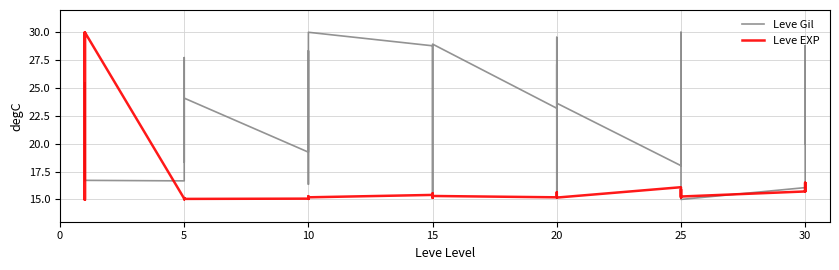

Reading left to right, extract all data points from this chart.

Leve Gil: 20.0	25.5	16.7	17.4	25.5	16.7	16.7	27.7	27.0	18.3	22.4	24.1	19.2	28.3	26.8	21.5	16.4	30.0	28.8	15.6	17.6	27.0	28.8	28.9	23.2	27.1	15.2	16.8	29.5	23.6	18.0	20.9	25.0	30.0	20.9	15.0	16.1	28.8	20.0	23.5
Leve EXP: 15.0	15.0	30.0	15.0	15.0	30.0	15.1	15.1	15.0	15.1	15.0	15.0	15.1	15.1	15.0	15.2	15.3	15.2	15.4	15.3	15.1	15.5	15.4	15.3	15.2	15.4	15.6	15.4	15.3	15.2	16.1	15.8	15.2	15.9	15.8	15.3	15.7	16.5	15.7	16.5